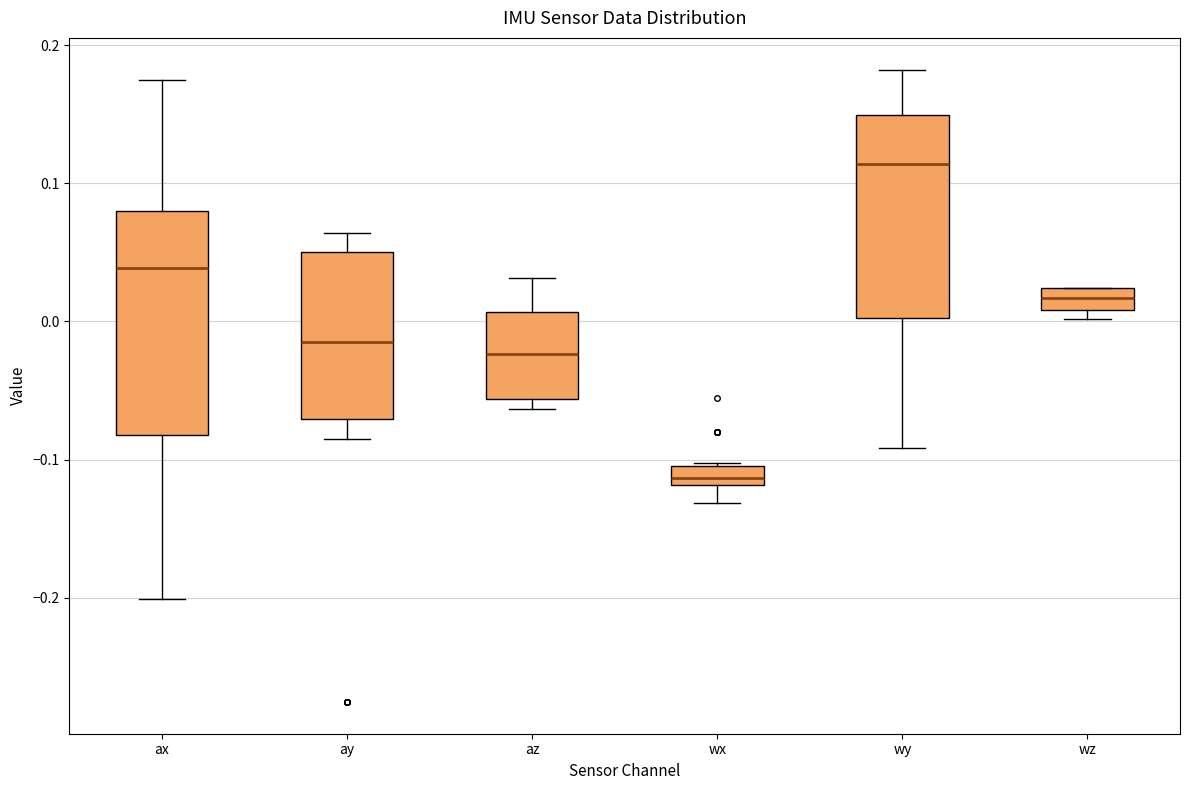

Which box is the tallest, from its lower edge to its upper edge?

ax